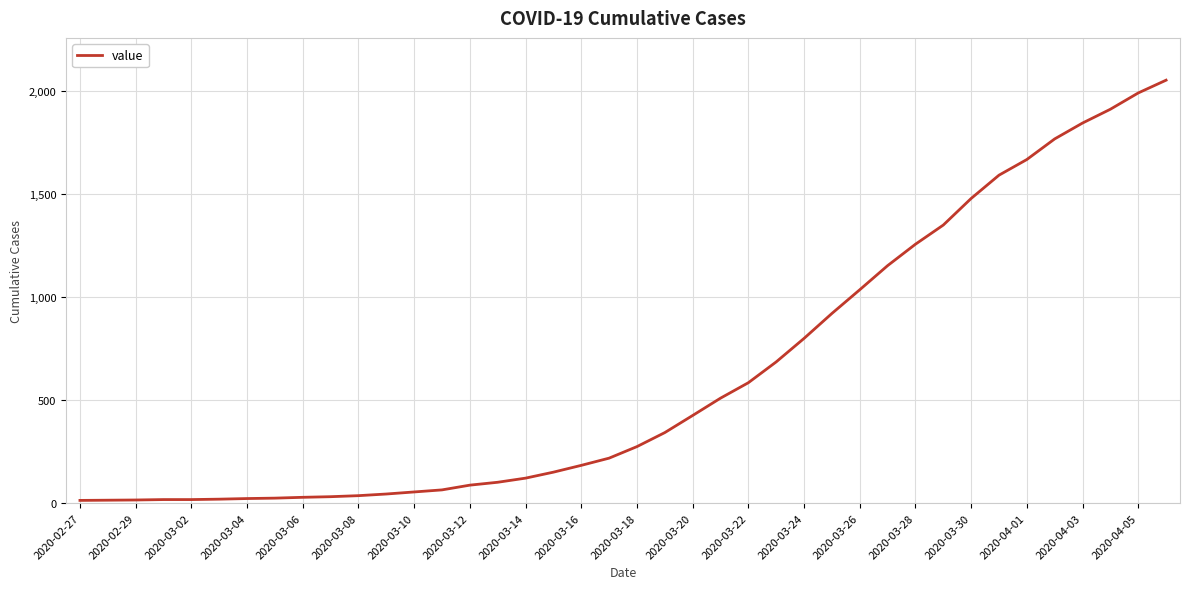

What is the maximum value shown in the chart?

2052